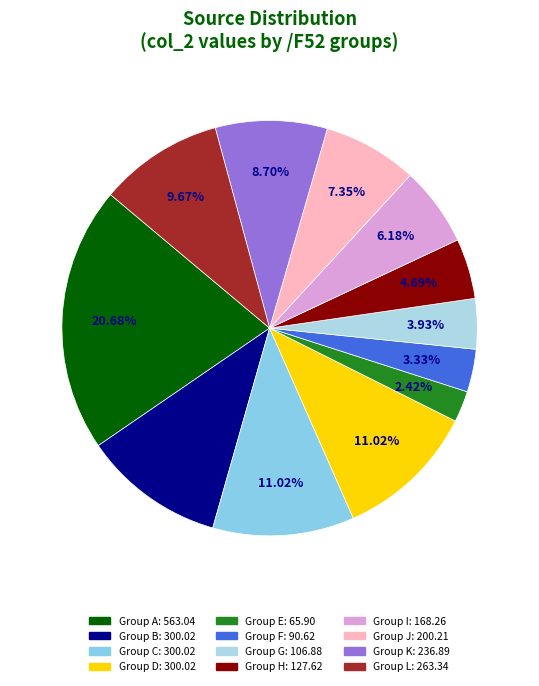

How many slices are in this pie chart?

12